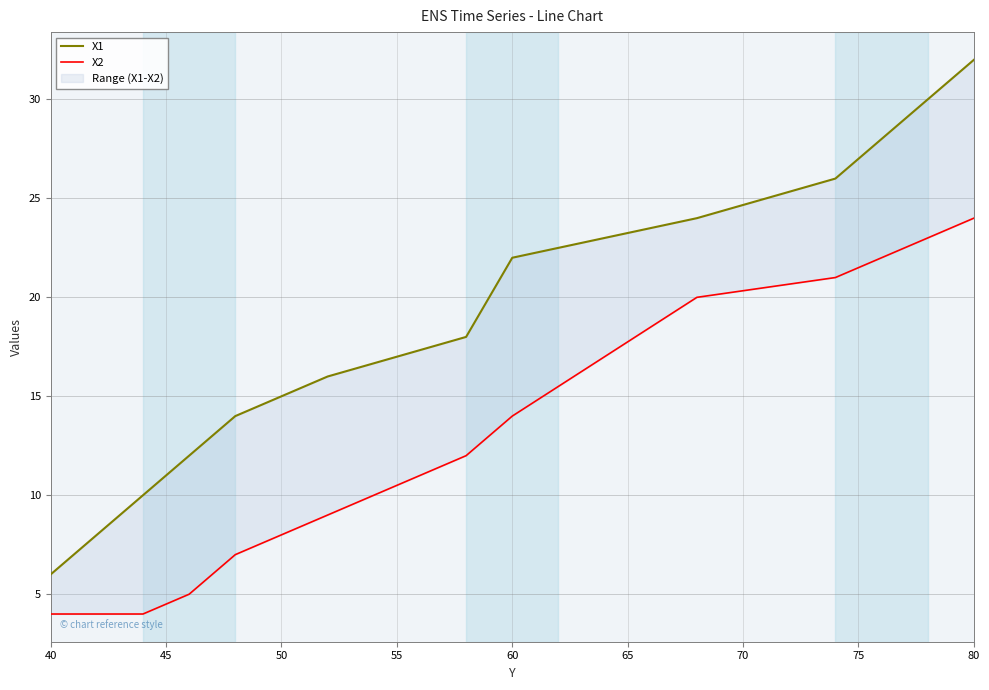

Is the value of X1 at 50 greater than the value of X2 at 70?

No